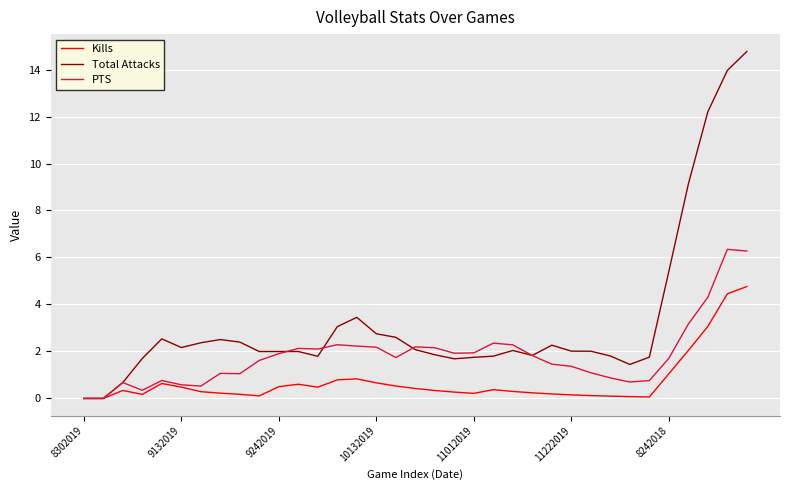

Rank the series by their maximum value, from lowest to highest.

Kills, PTS, Total Attacks